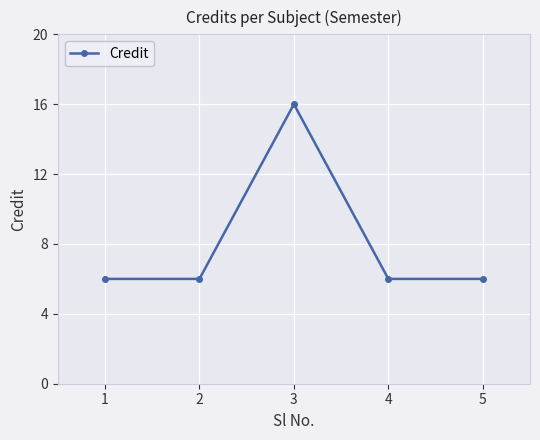

Which has a higher value, 2 or 3?

3